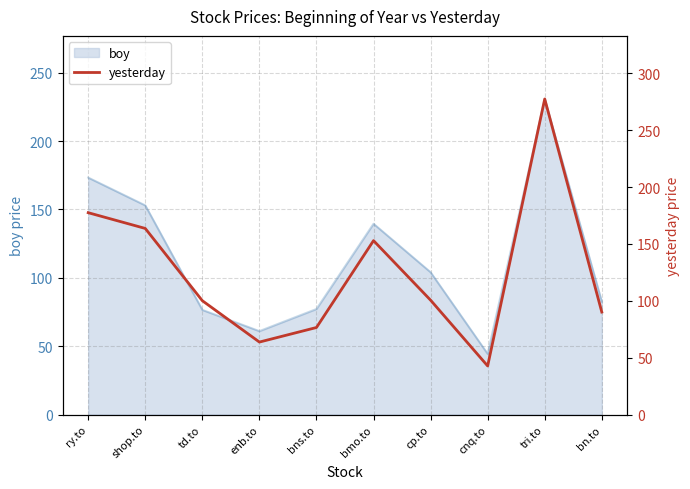

What is the greatest value displayed?

277.5